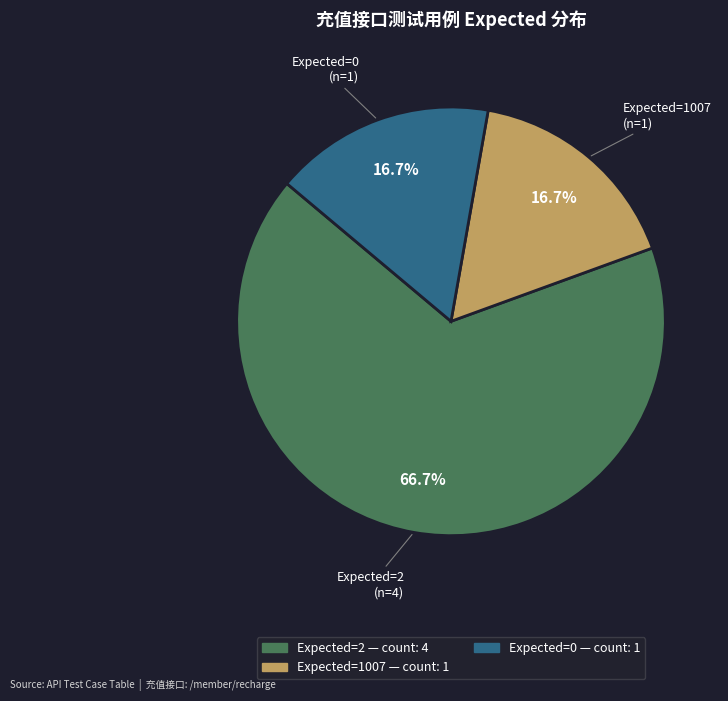

Is there any slice that represents more than half of the pie?

Yes